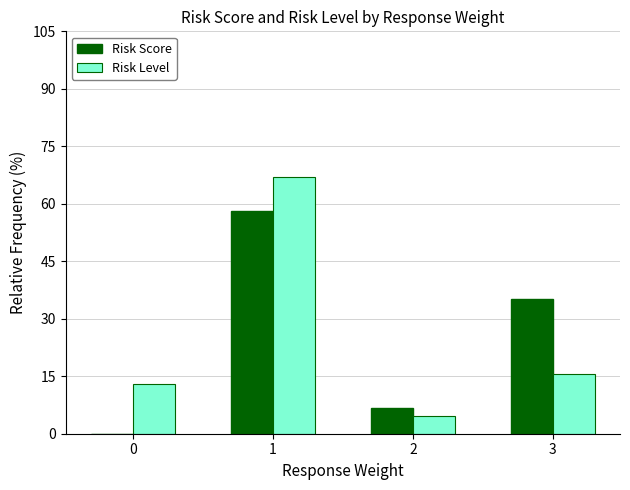

Between 0 and 1, which series saw the biggest shift?

Risk Score